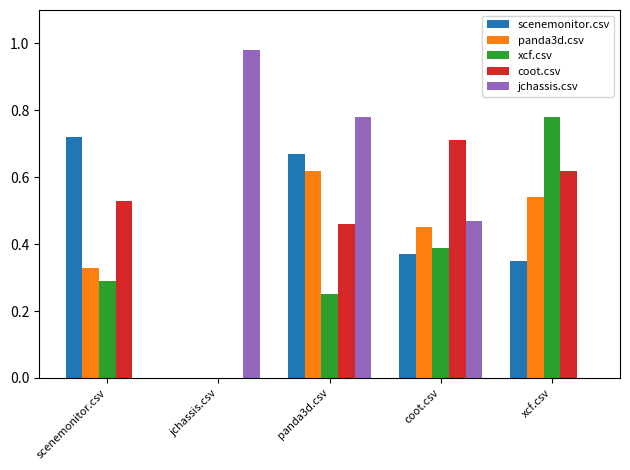

Which series changed the most between jchassis.csv and panda3d.csv?

scenemonitor.csv